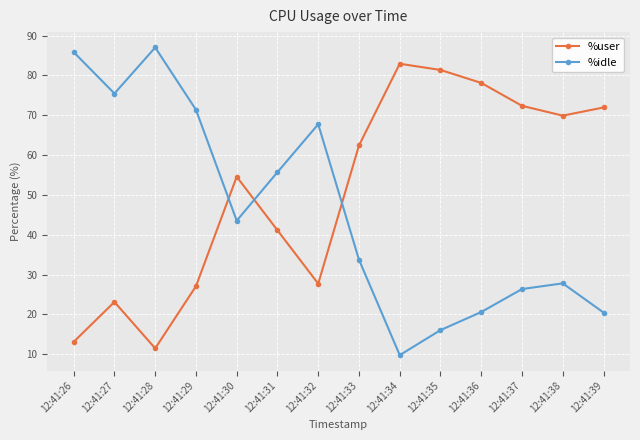

Where is %idle nearest to the value 48?

12:41:30